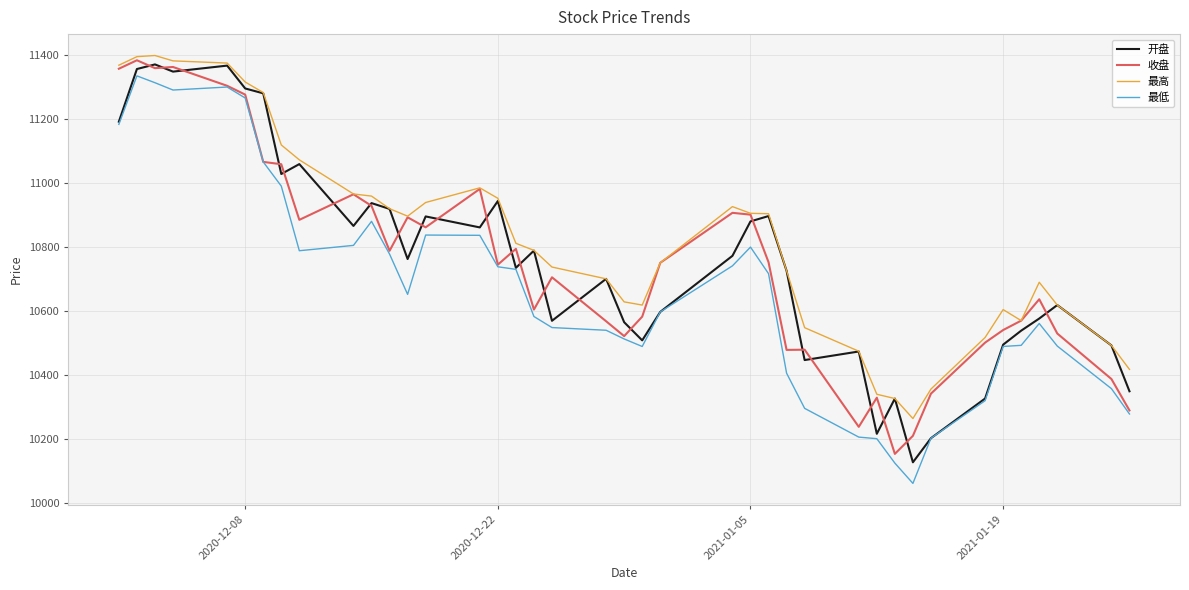

Which series has the largest total across all categories?

最高